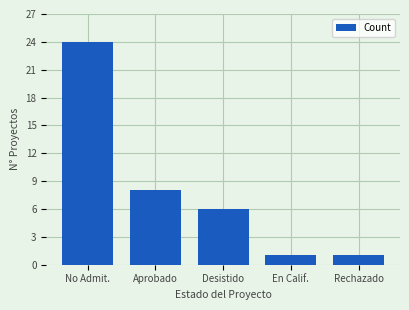

The chart shows a value of 0 at En Calif.. True or false?

False